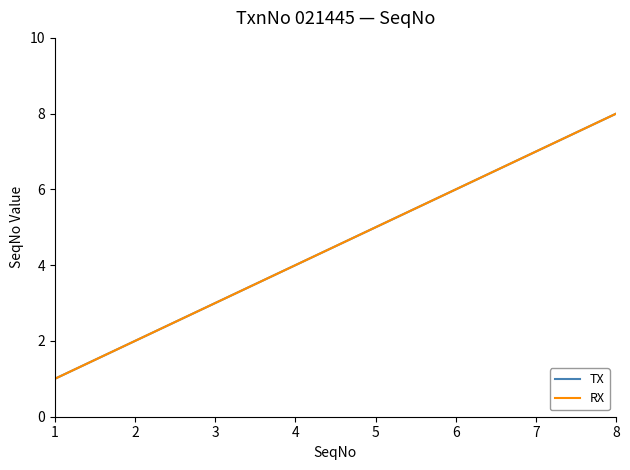

True or false: TX and RX cross at least once.

False